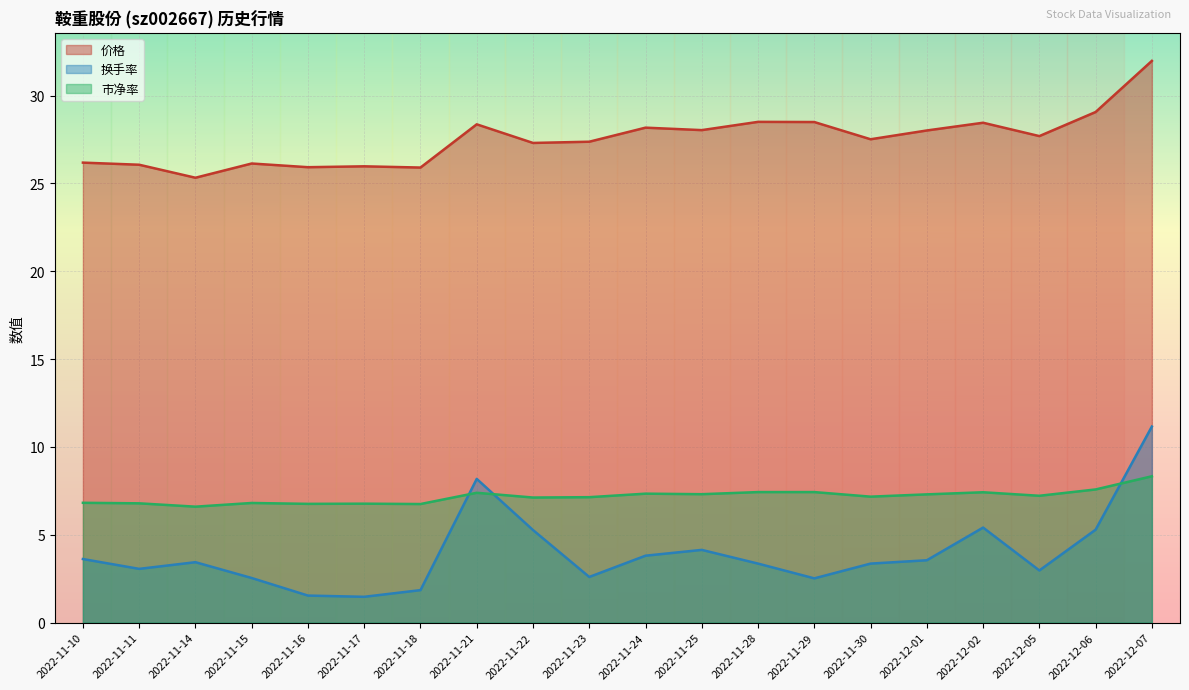

At how many categories does at least one series exceed 16?

20